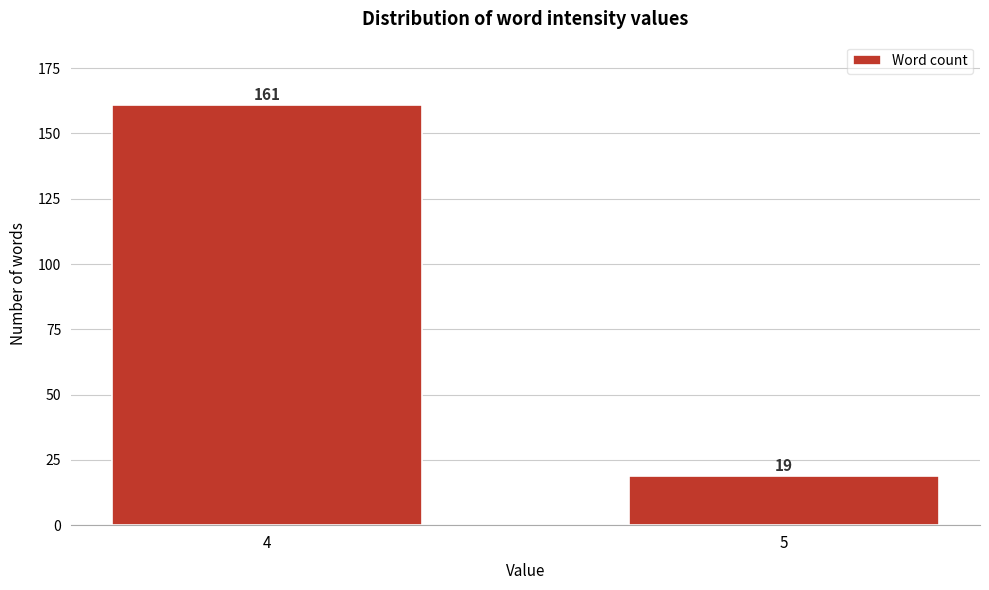

Reading left to right, extract all data points from this chart.

4=161	5=19